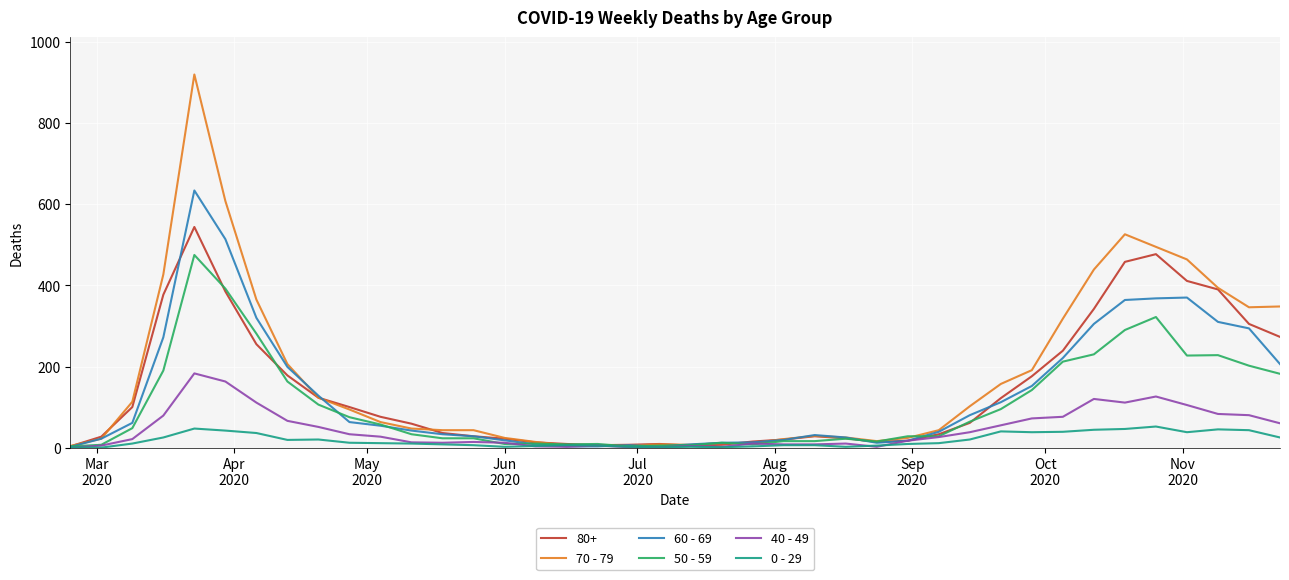

Which series has the largest range (max minus min)?

70 - 79